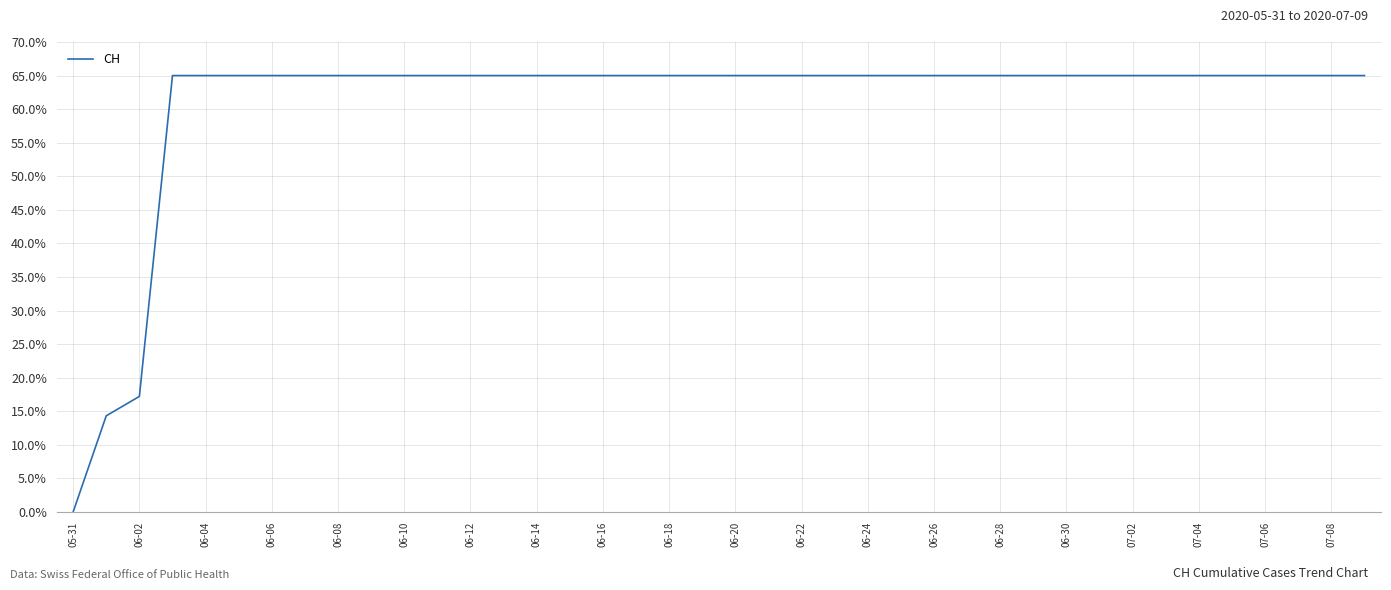

Reading left to right, extract all data points from this chart.

0.0	14.3	17.2	65.0	65.0	65.0	65.0	65.0	65.0	65.0	65.0	65.0	65.0	65.0	65.0	65.0	65.0	65.0	65.0	65.0	65.0	65.0	65.0	65.0	65.0	65.0	65.0	65.0	65.0	65.0	65.0	65.0	65.0	65.0	65.0	65.0	65.0	65.0	65.0	65.0